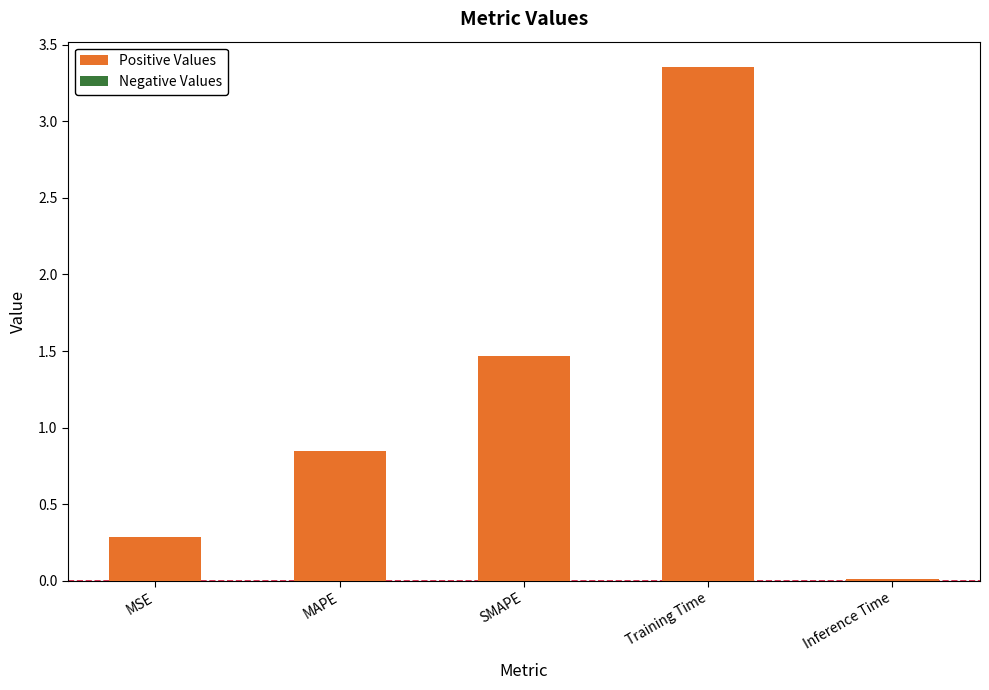

Which label corresponds to the smallest value in the chart?

Inference Time